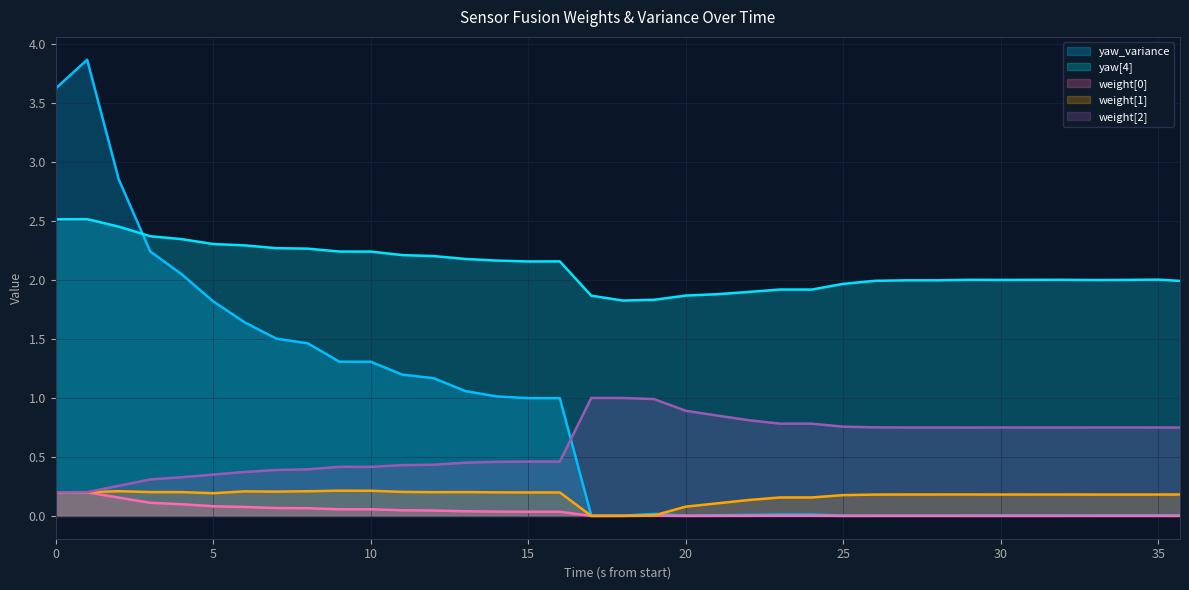

Which category has the lowest value across all series?

60092000